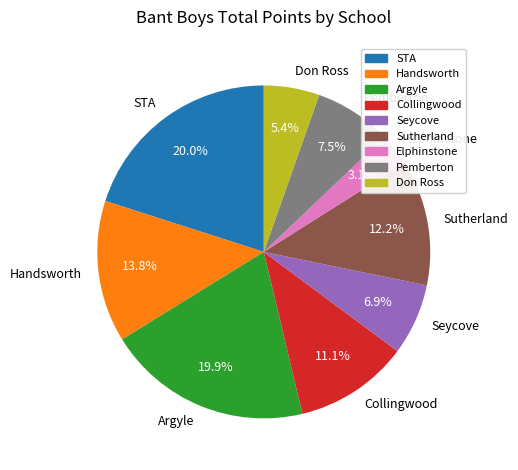

What is the ratio of the value at Seycove to the value at Argyle?

0.3